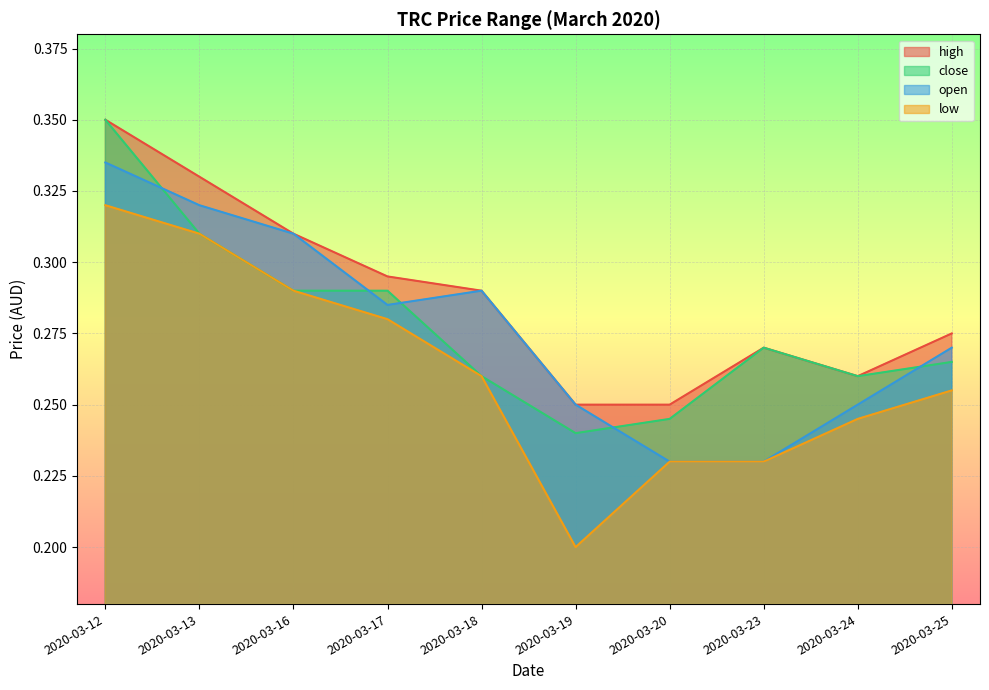

What is the total value across all series at 2020-03-18?

1.1